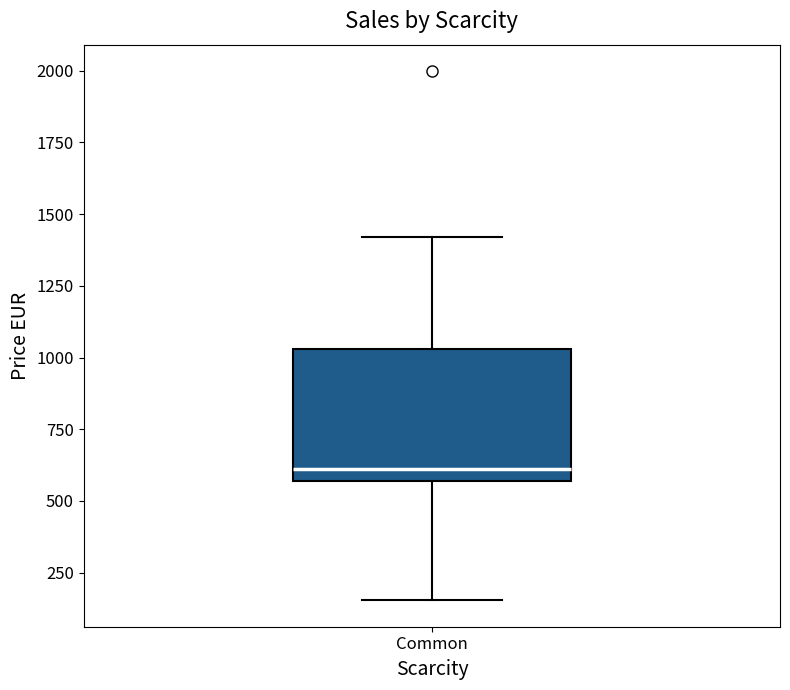

Where does the lower whisker of the box for Common end on the y-axis? The values are not printed on the chart, so give them approximately, as read against the axis.

150